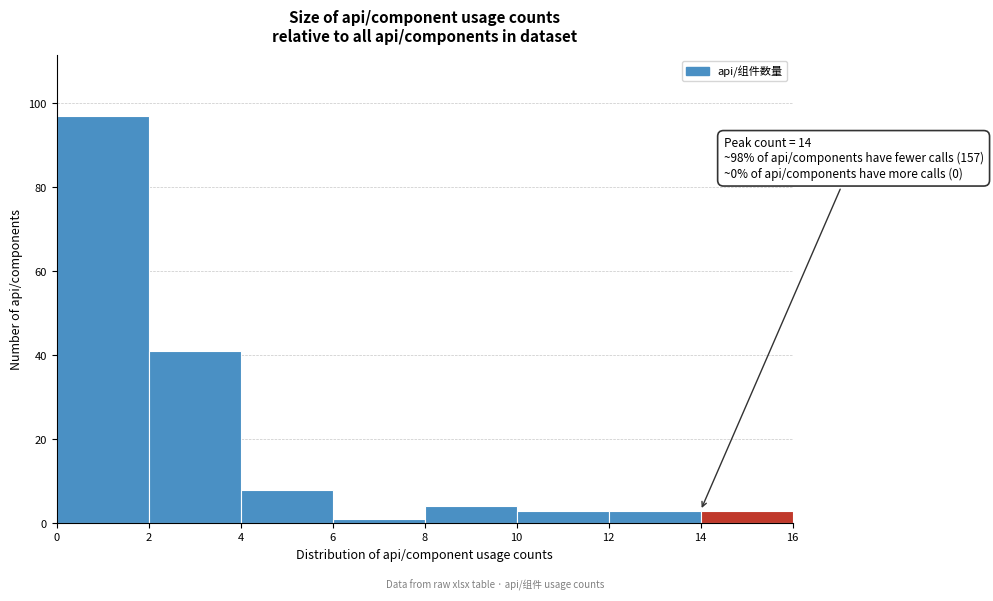

Which range on the x-axis has the tallest bar?

0 to 2